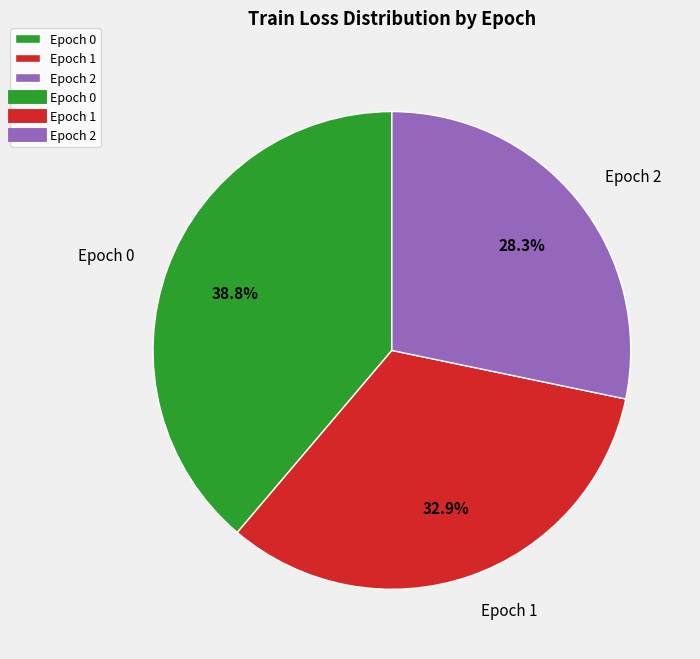

To the nearest percent, what is the difference between the Epoch 2 and Epoch 1 slice percentages?

5%